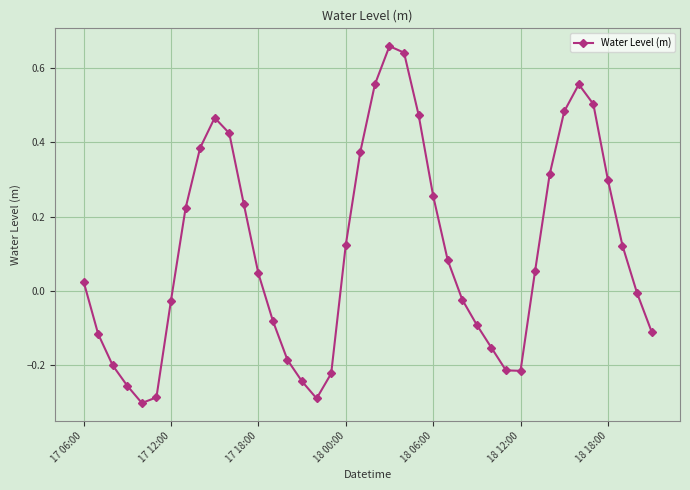

What is the difference between the maximum and minimum values?

1.0